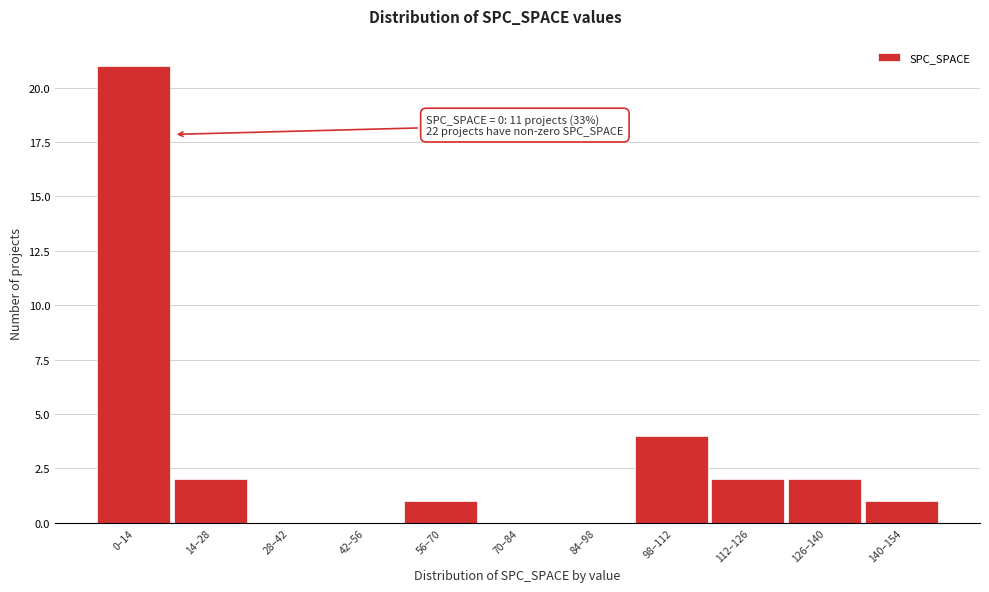

Reading right to left, transcribe all the data shown in this chart.

140–154=1	126–140=2	112–126=2	98–112=4	84–98=0	70–84=0	56–70=1	42–56=0	28–42=0	14–28=2	0–14=21